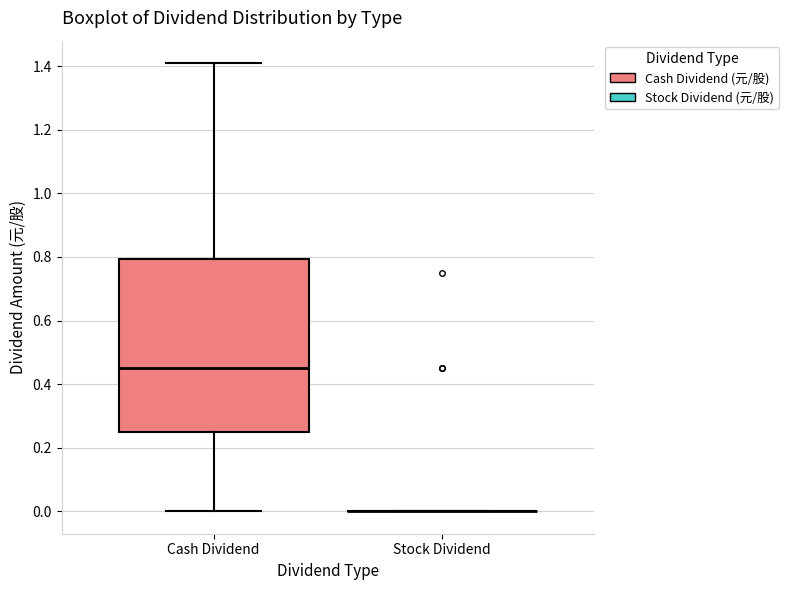

Reading left to right, read every box against the y-axis: the position of its median line, the range the box covers, and the ends of its whiskers. The values are not printed on the chart, so give them approximately, as read against the axis.

Cash Dividend: median 0.46, box 0.26 to 0.80, whiskers 0.00 to 1.42
Stock Dividend: box collapsed to a line at 0.00, whiskers 0.00 to 0.00